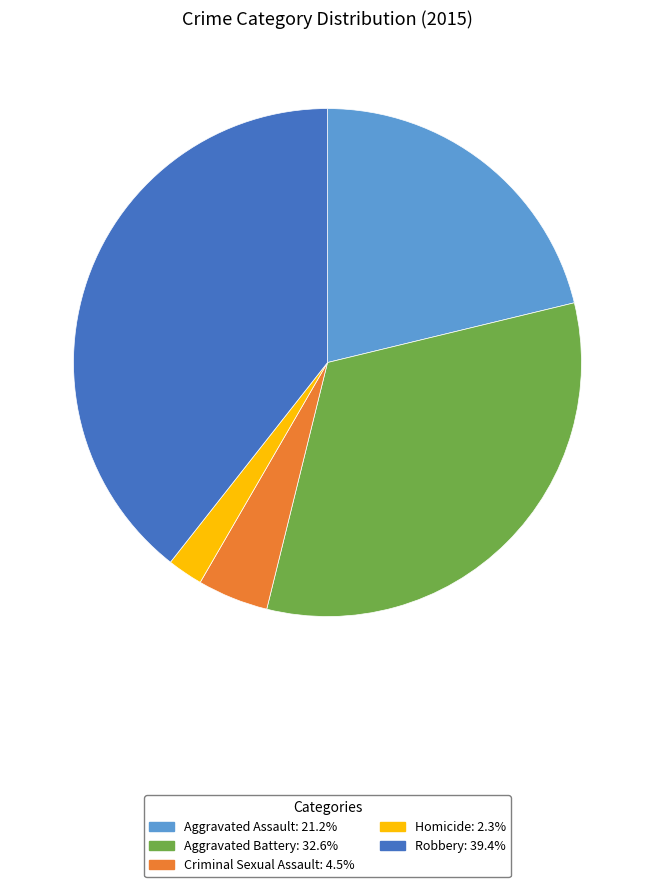

Does any single category account for the majority?

No